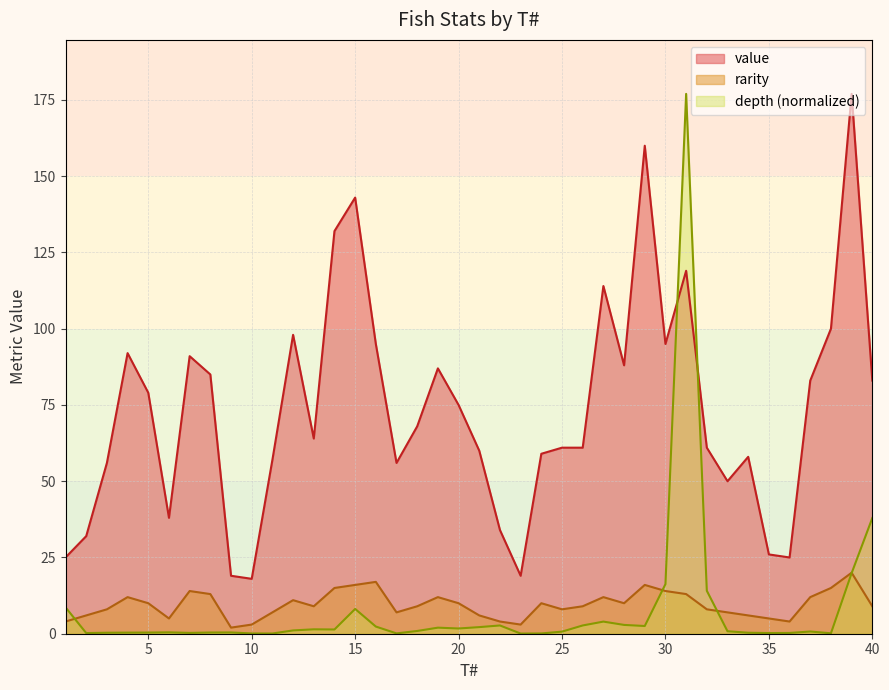

How many interior local valleys does the value series have?

9